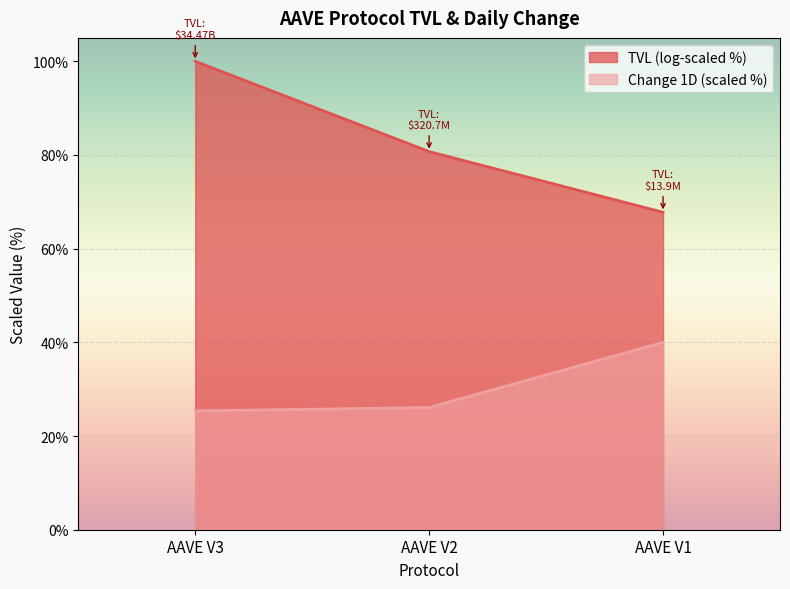

What is the difference between the values at AAVE V2 and AAVE V3?

0.7